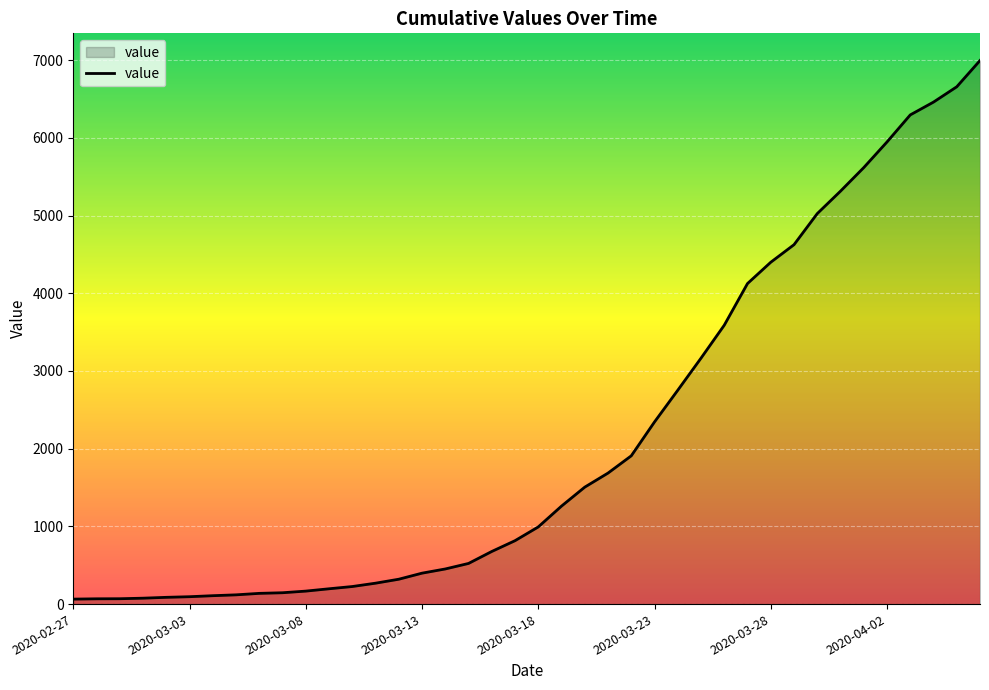

What is the maximum value shown in the chart?

6995